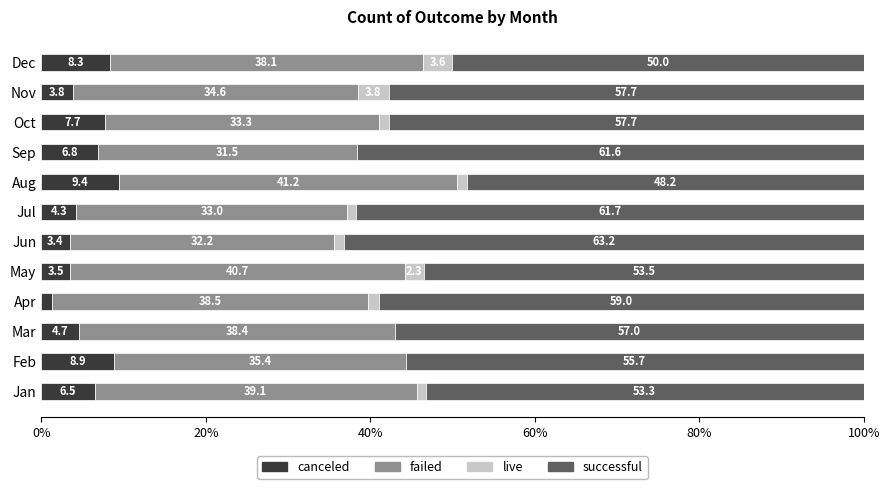

Which category has the highest value in the canceled series?

Aug